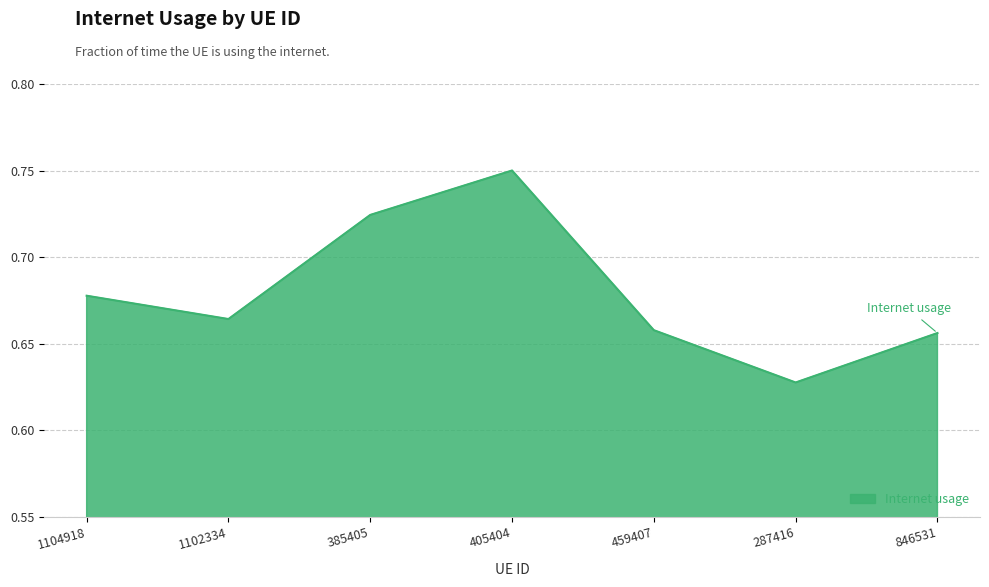

What is the sum of the values at 459407 and 846531?

1.3